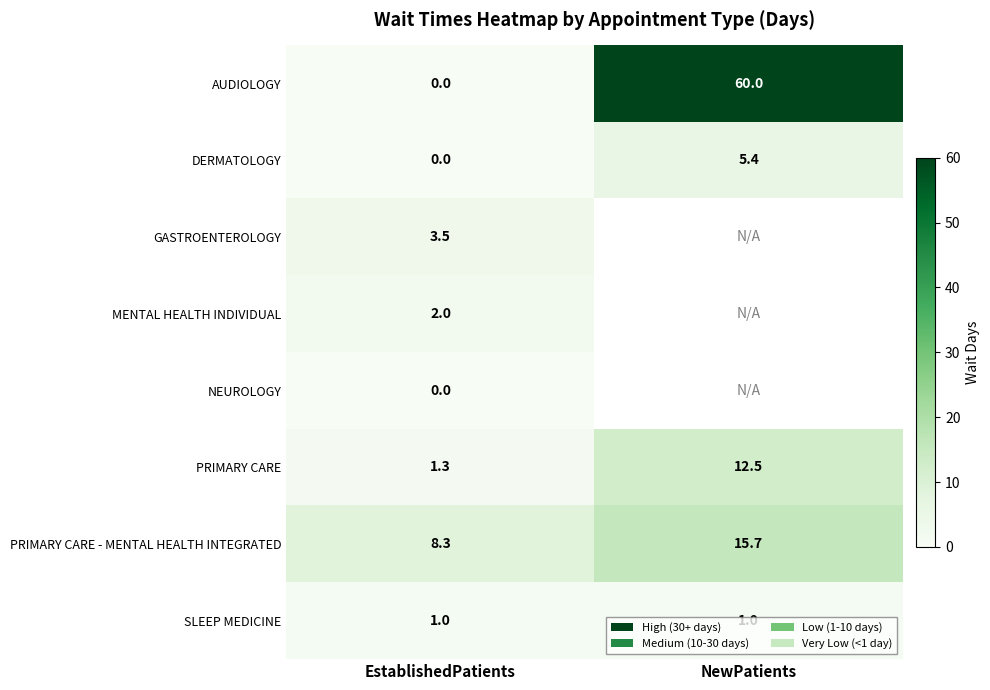

Count the number of data series in this chart.

8